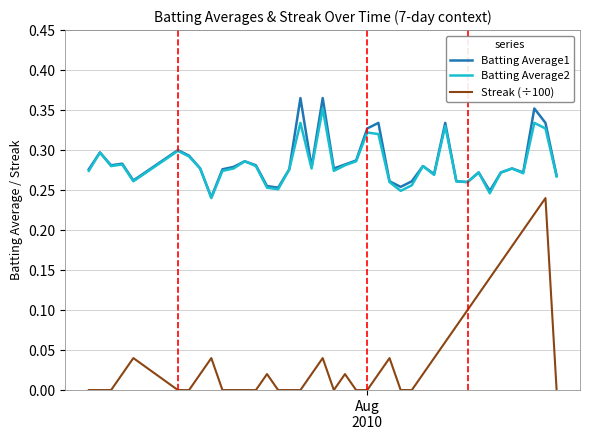

Which series has the largest range (max minus min)?

Streak (÷100)